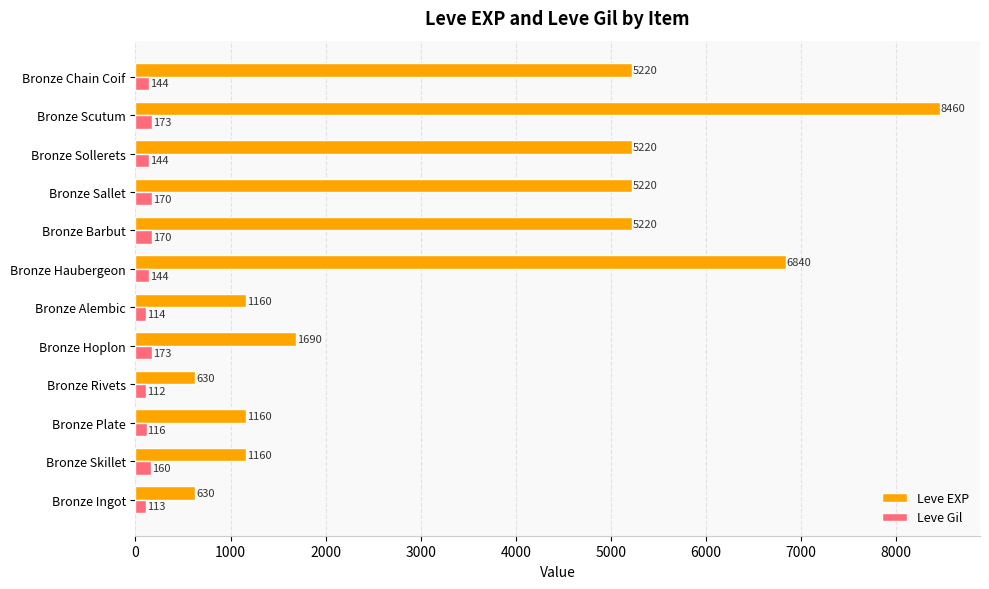

How many data points in Leve Gil are less than 144?

4